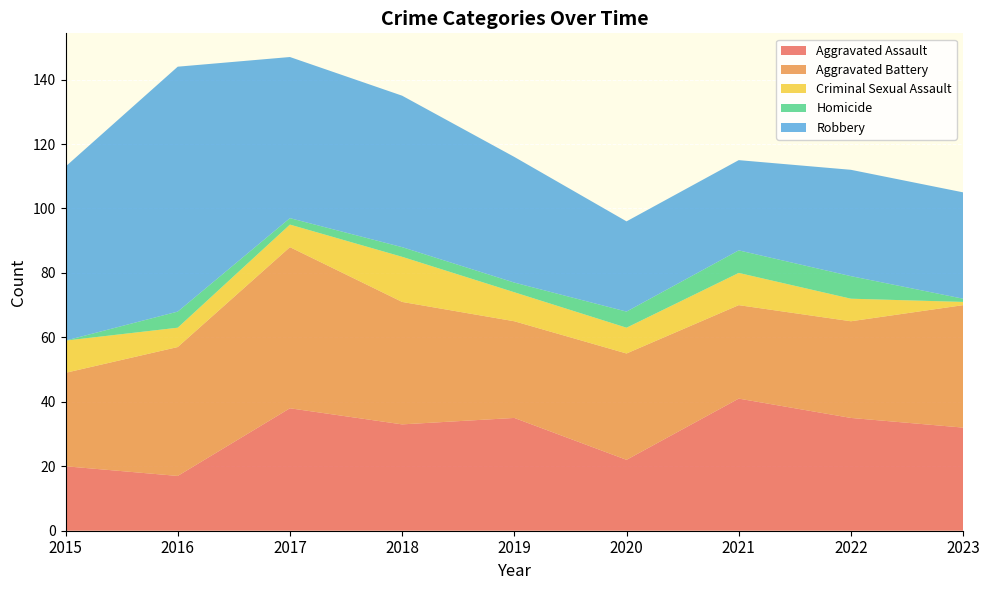

Reading left to right, extract all data points from this chart.

Aggravated Assault: 2015=20	2016=17	2017=38	2018=33	2019=35	2020=22	2021=41	2022=35	2023=32
Aggravated Battery: 2015=29	2016=40	2017=50	2018=38	2019=30	2020=33	2021=29	2022=30	2023=38
Criminal Sexual Assault: 2015=10	2016=6	2017=7	2018=14	2019=9	2020=8	2021=10	2022=7	2023=1
Homicide: 2015=0	2016=5	2017=2	2018=3	2019=3	2020=5	2021=7	2022=7	2023=1
Robbery: 2015=54	2016=76	2017=50	2018=47	2019=39	2020=28	2021=28	2022=33	2023=33